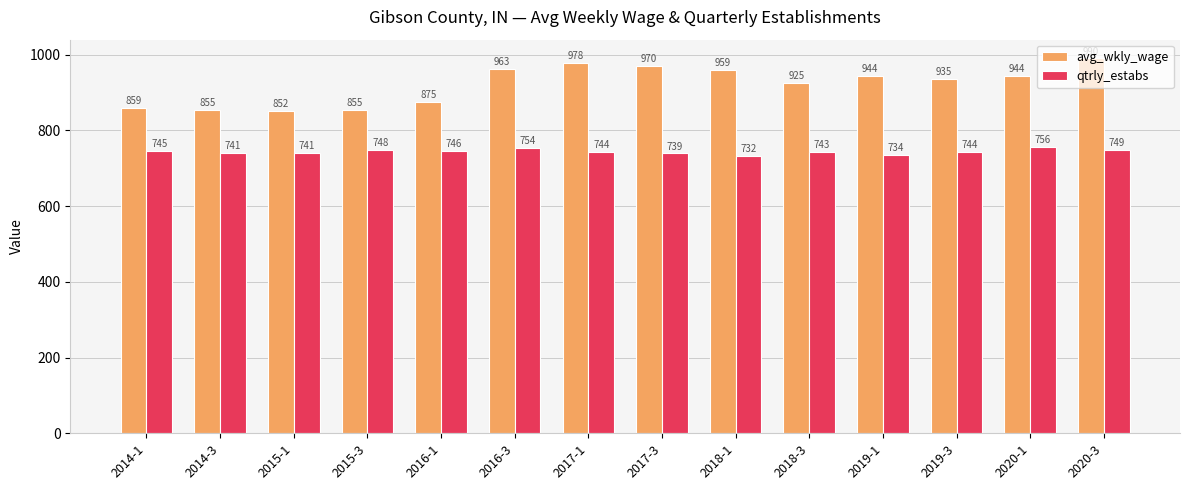

What is the difference between the avg_wkly_wage values at 2016-3 and 2014-1?

104